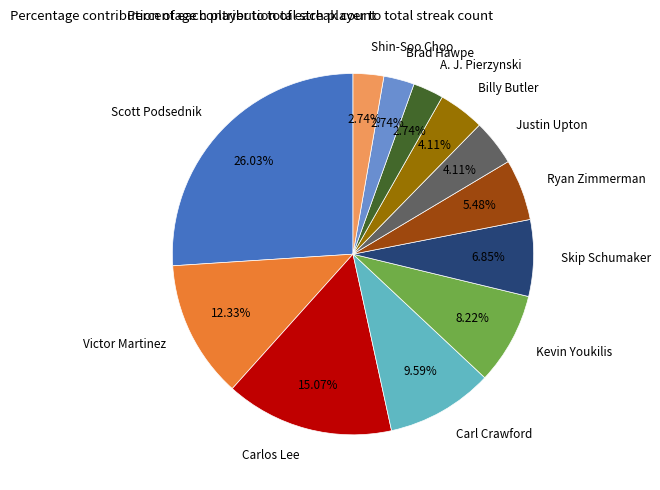

Approximately how many times larger is the value at Billy Butler compared to Justin Upton?

1.0